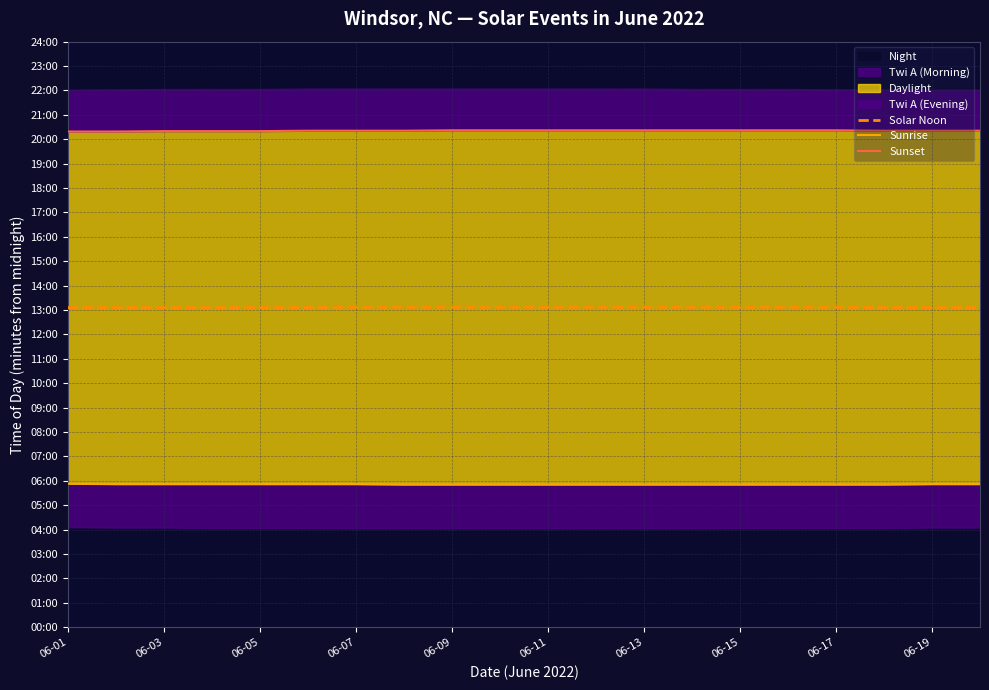

Reading left to right, extract all data points from this chart.

Solar Noon: 786	786	786	786	786	786	787	787	787	787	787	787	787	787	787	787	787	786	786	786
Sunrise: 353	352	352	352	352	352	352	351	351	351	351	351	351	351	351	351	351	351	352	352
Sunset: 1219	1219	1220	1220	1220	1221	1221	1221	1222	1222	1222	1222	1222	1222	1222	1222	1222	1221	1221	1221